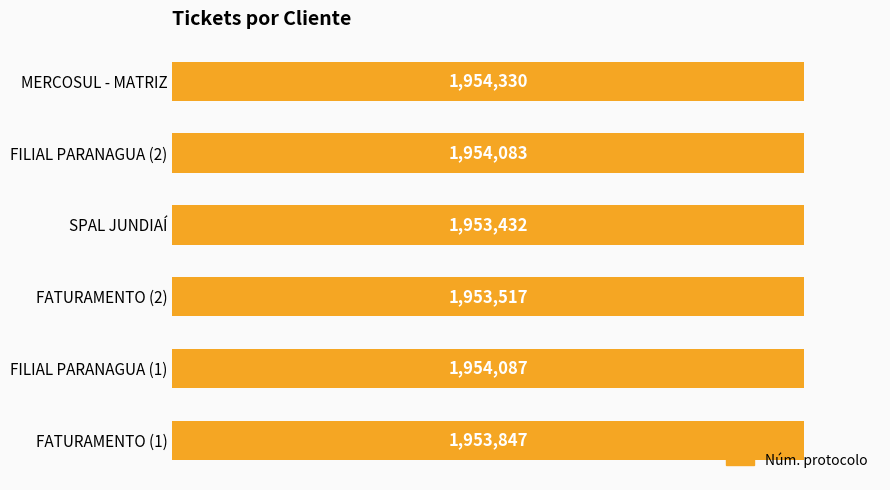

What is the value of the 1st bar from the left?

1953847